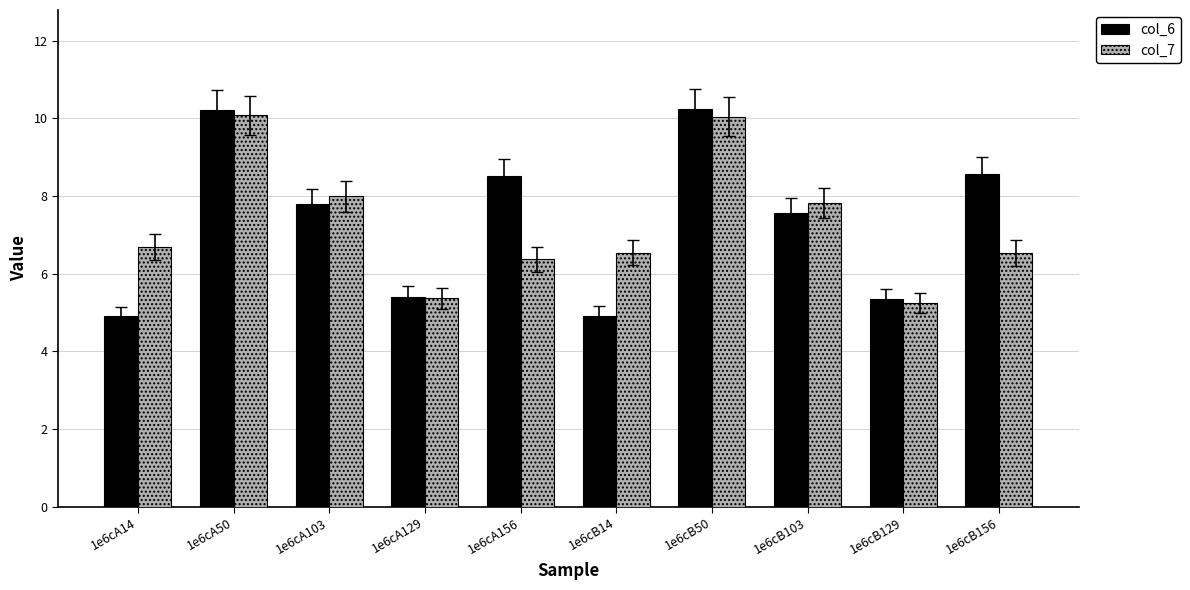

What are all the series names shown in the legend?

col_6, col_7